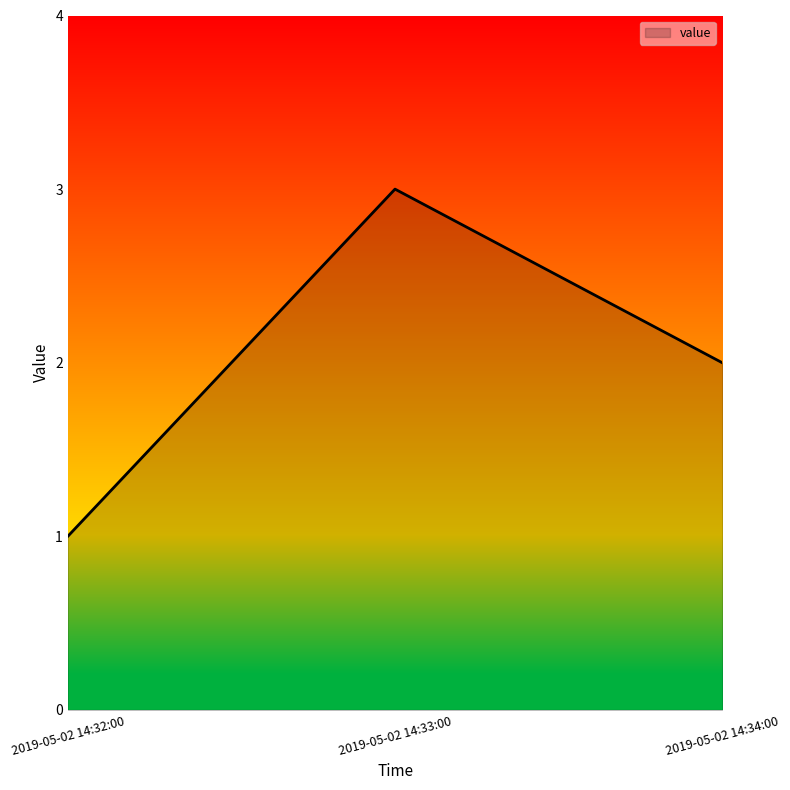

Reading left to right, list all the values displayed in this chart.

1	3	2